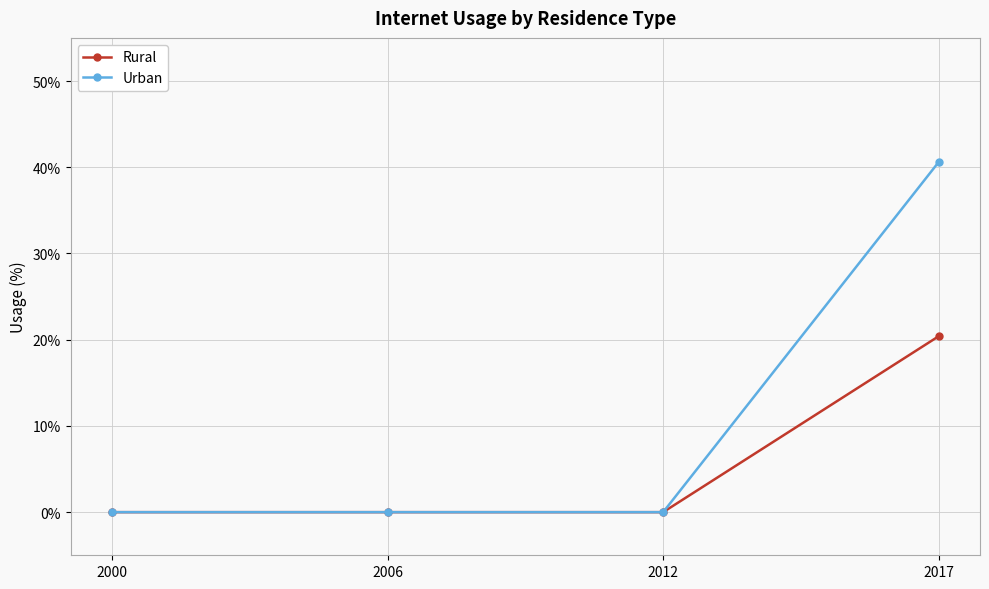

Is it true that Urban equals 0.0 at 2012?

True